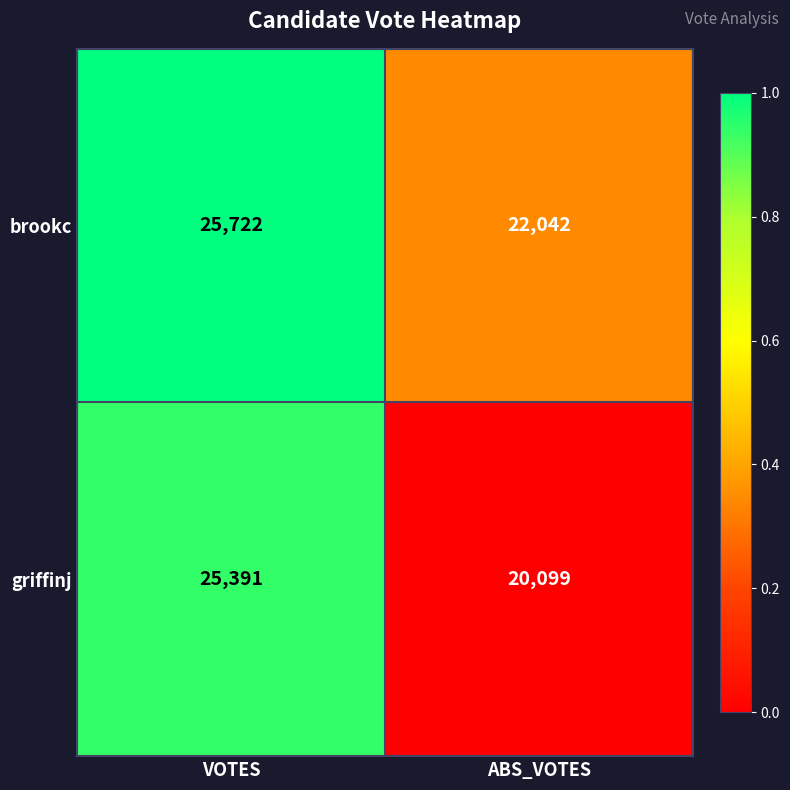

What is the difference between the griffinj values at VOTES and ABS_VOTES?

5292